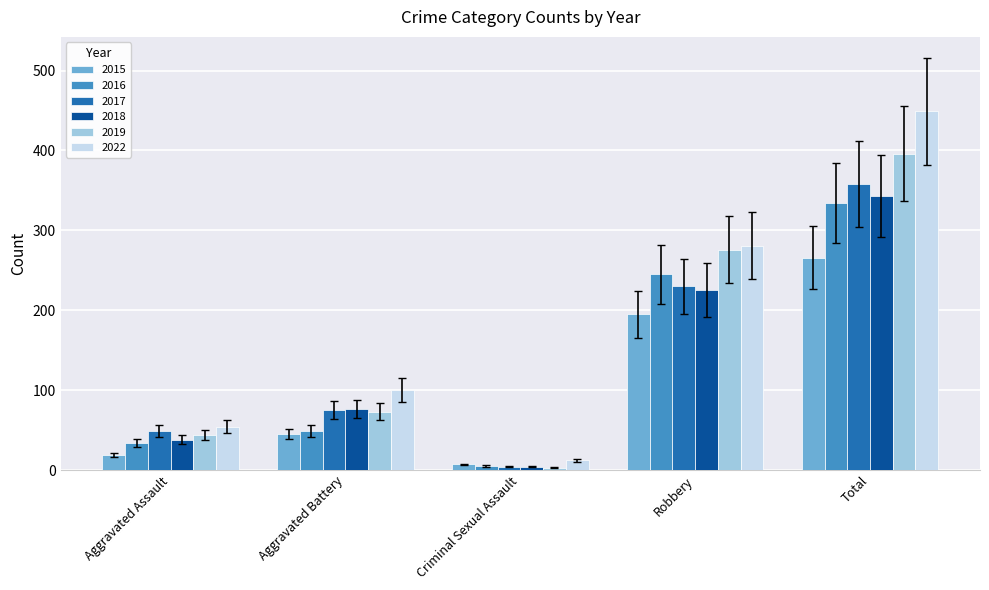

Does the chart contain any negative values?

No